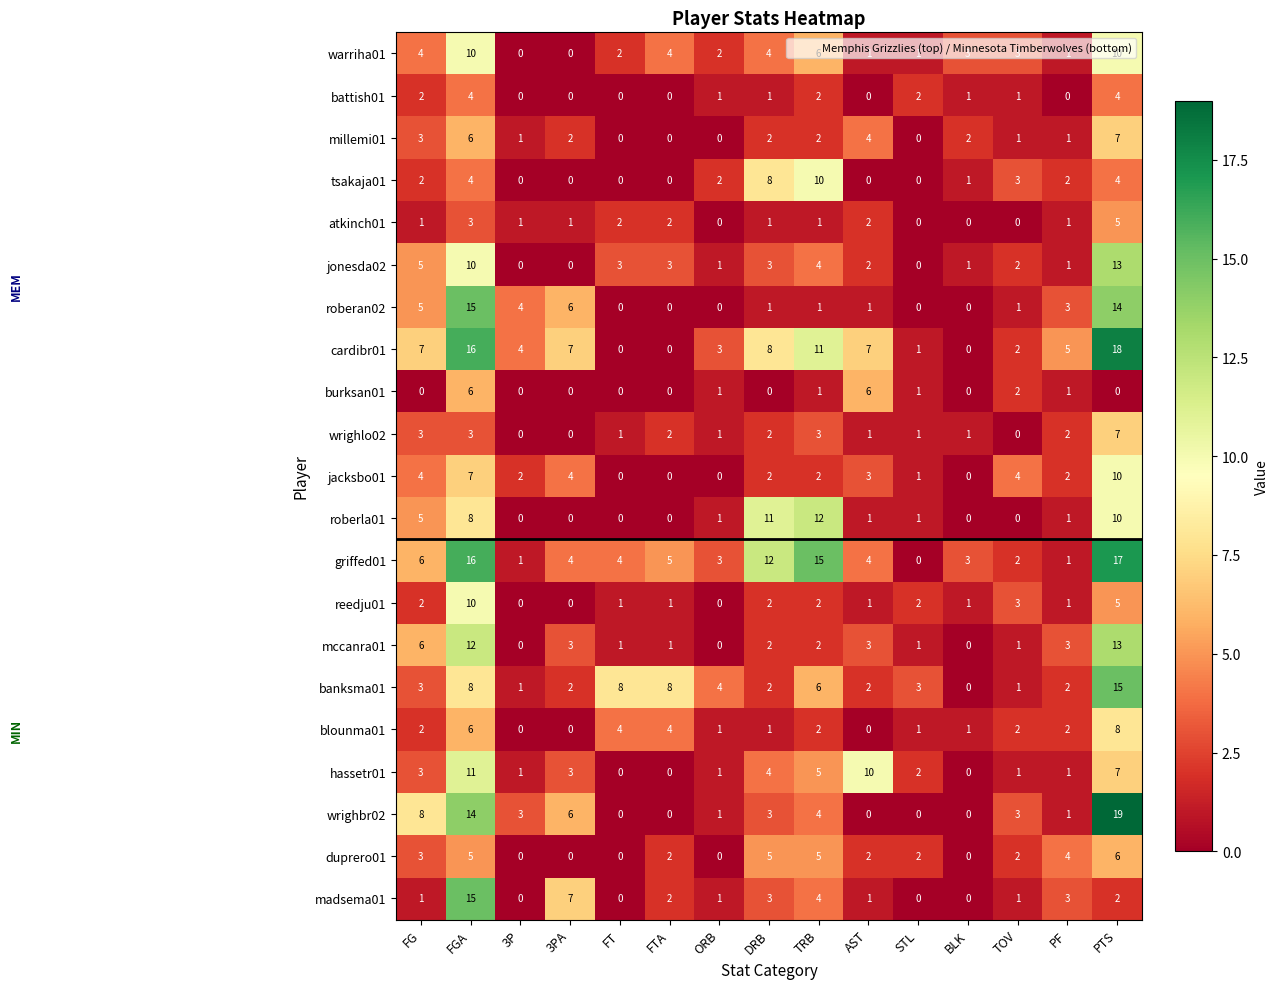

The atkinch01 series shows 4 at FGA. True or false?

False